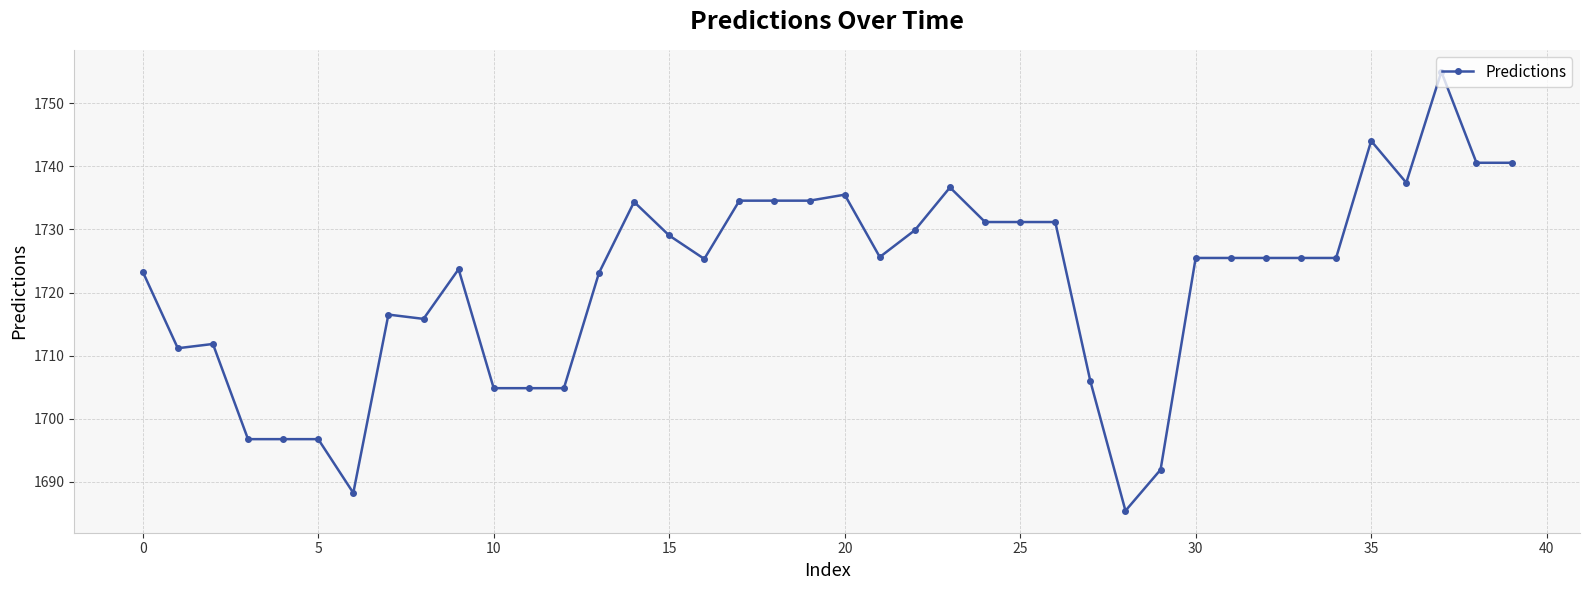

What is the maximum value shown in the chart?

1755.0